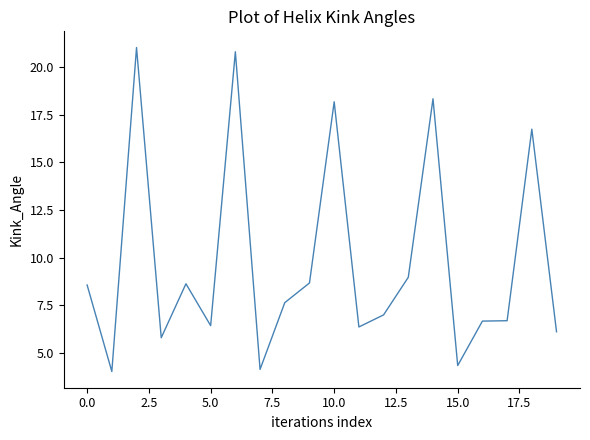

What is the difference between the maximum and minimum values?

17.0